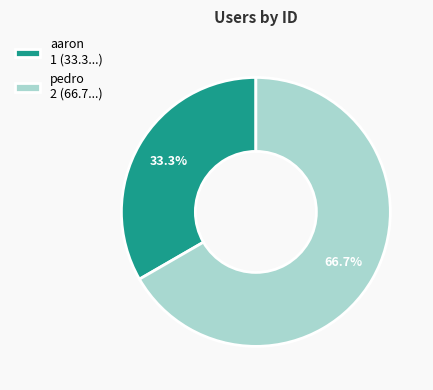

To the nearest percent, what portion does aaron represent?

33%